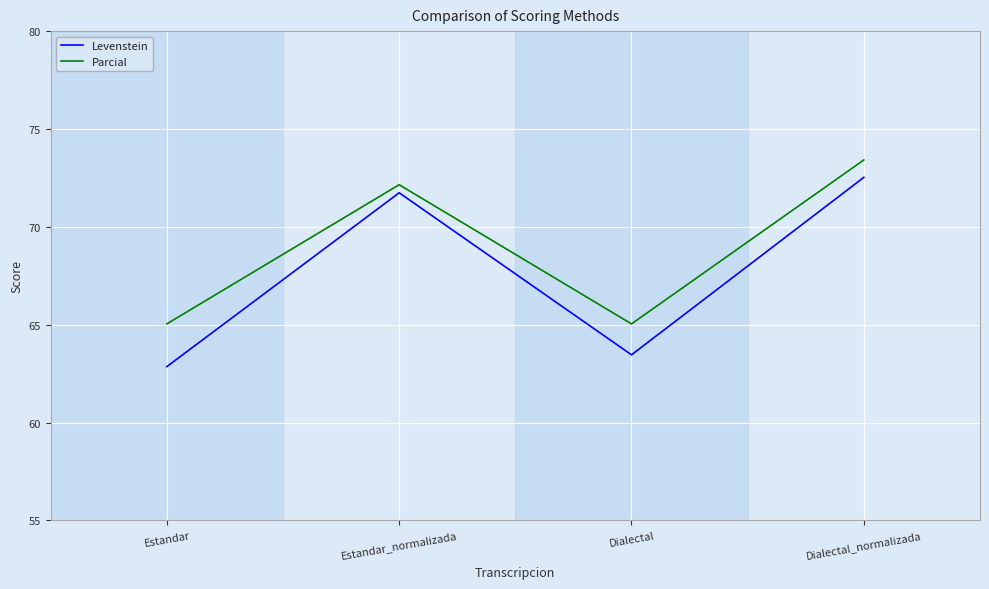

Which series changed the most between Estandar and Estandar_normalizada?

Levenstein